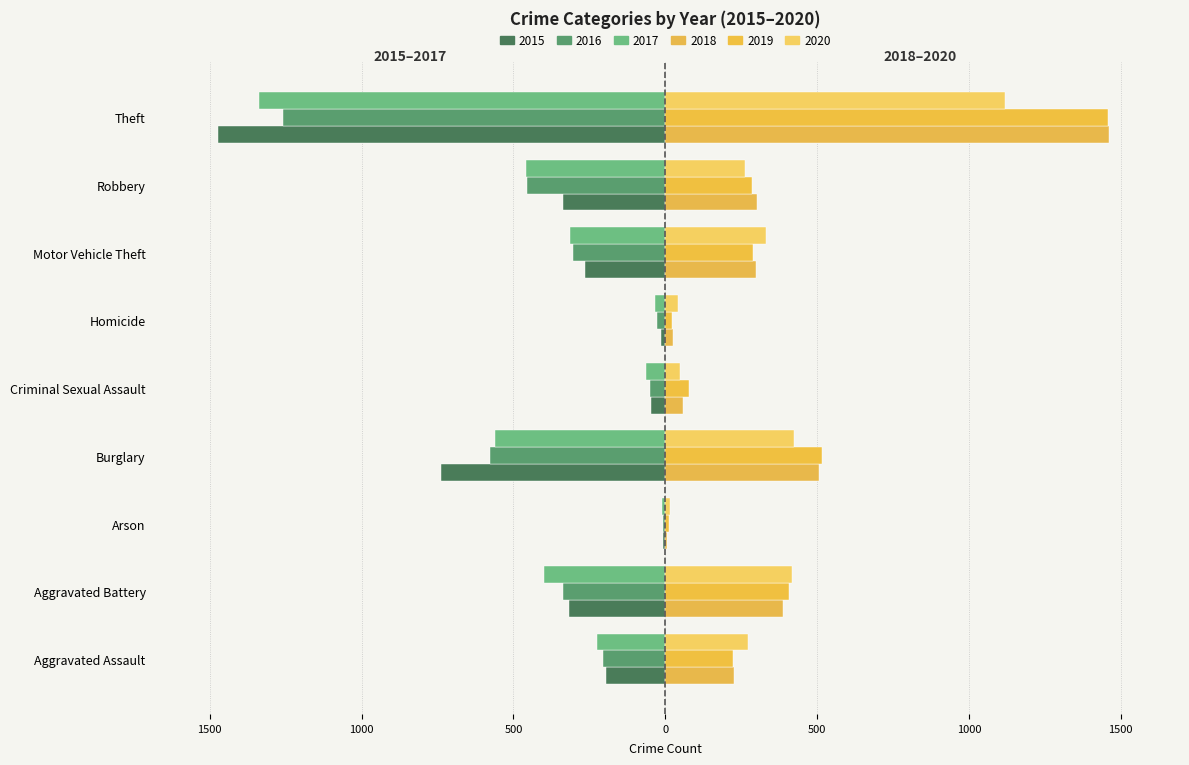

How many data points in 2015 are less than -263?

4